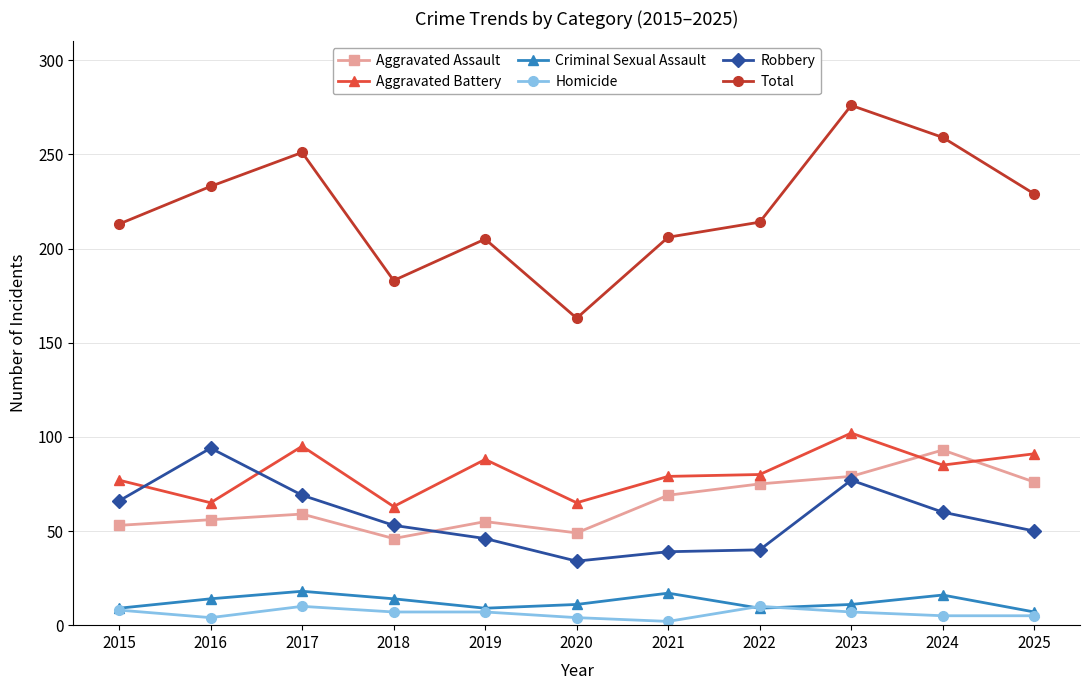

What is the difference between the maximum and minimum values in the Robbery series?

60